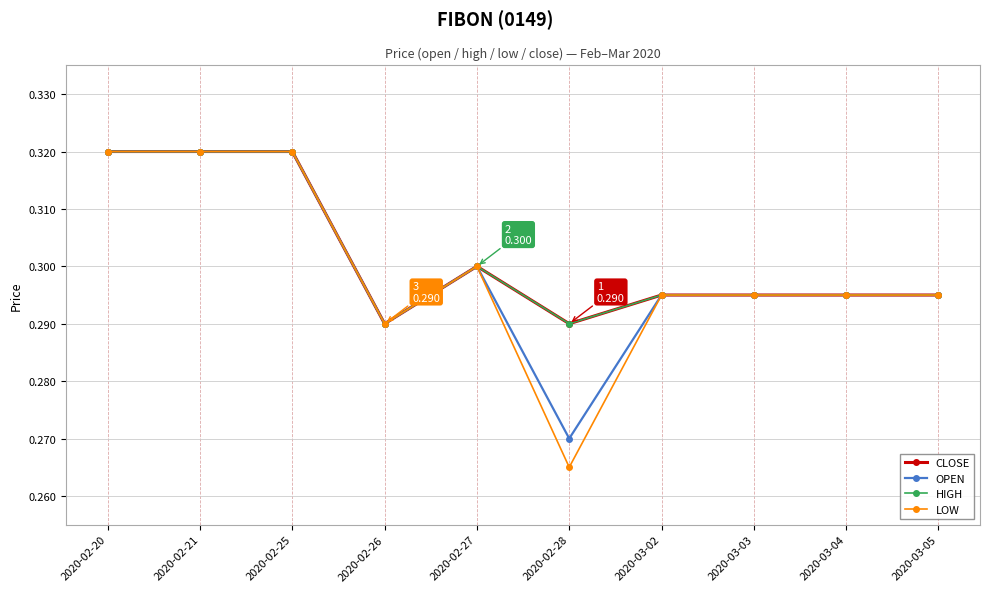

What is the sum of all CLOSE values?

3.0